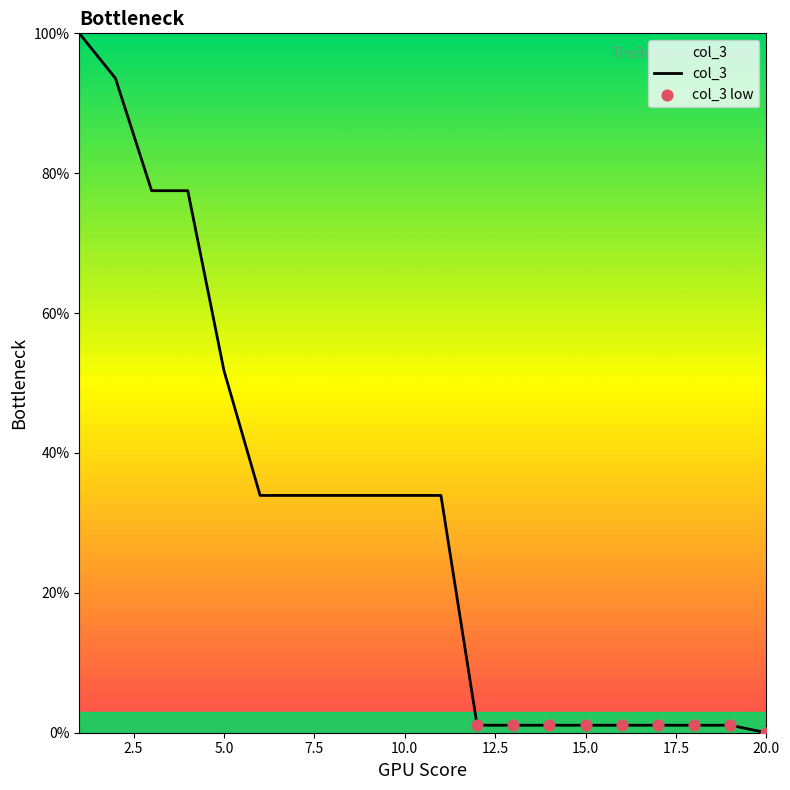

What is the greatest value displayed?

100.0